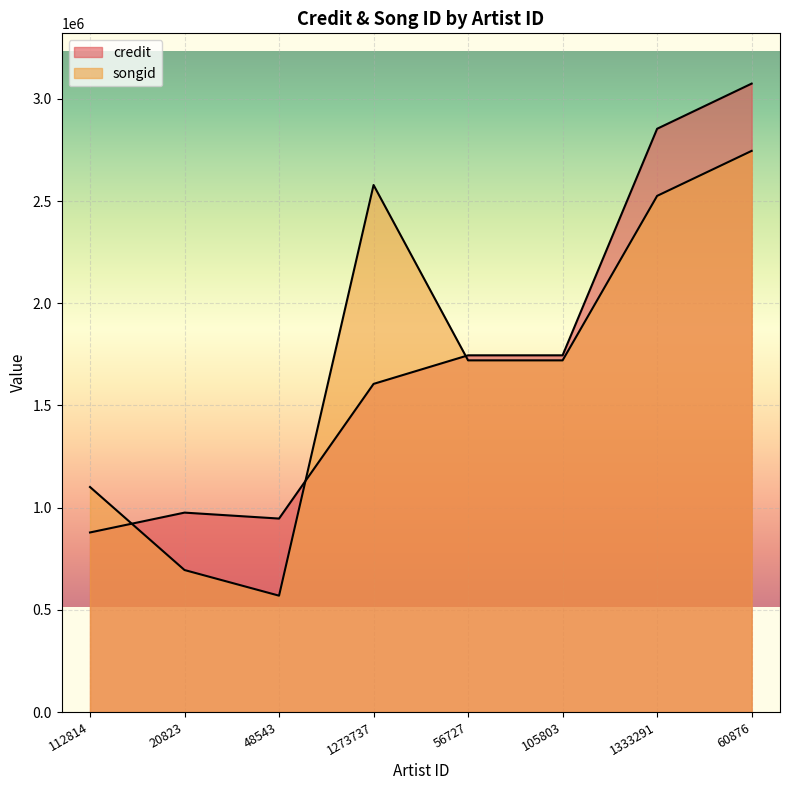

At which category does songid reach its first local valley?

48543